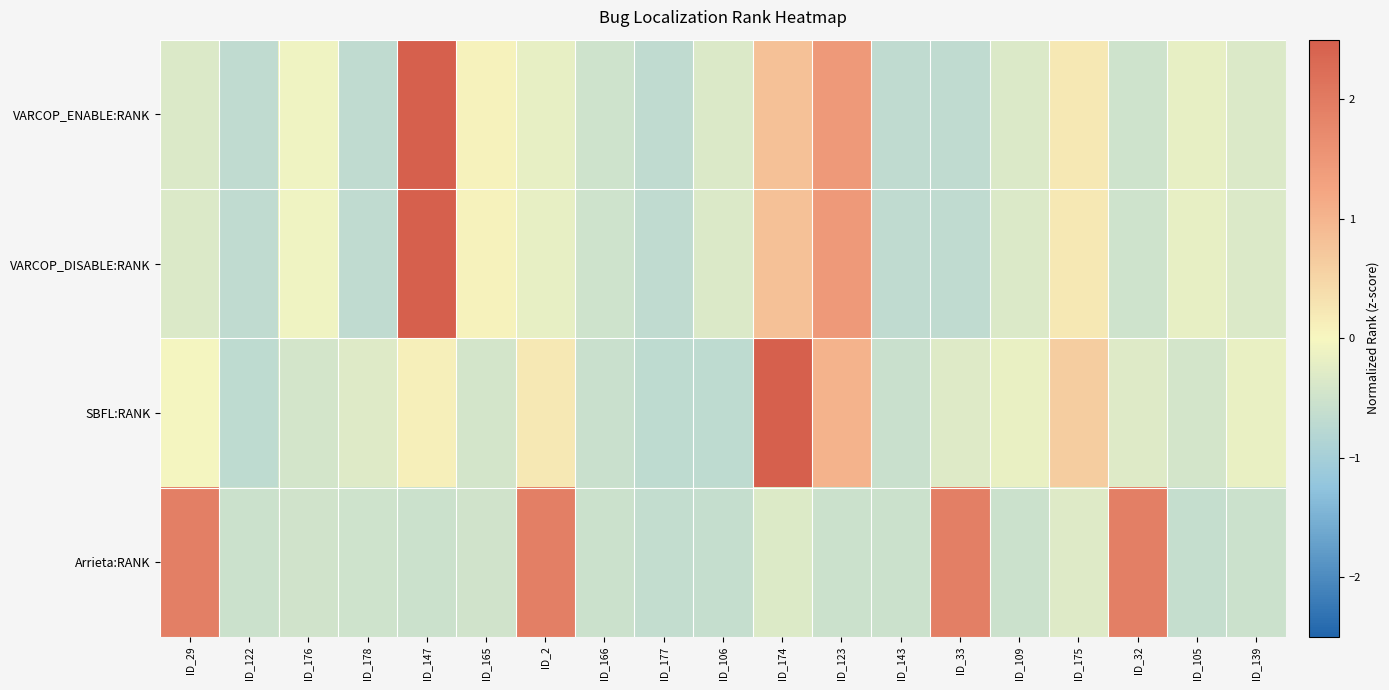

Reading left to right, extract all data points from this chart.

VARCOP_ENABLE:RANK: ID_29=-0.3	ID_122=-0.7	ID_176=-0.1	ID_178=-0.7	ID_147=3.6	ID_165=0.1	ID_2=-0.2	ID_166=-0.5	ID_177=-0.7	ID_106=-0.3	ID_174=0.8	ID_123=1.5	ID_143=-0.7	ID_33=-0.7	ID_109=-0.3	ID_175=0.2	ID_32=-0.5	ID_105=-0.2	ID_139=-0.3
VARCOP_DISABLE:RANK: ID_29=-0.3	ID_122=-0.7	ID_176=-0.1	ID_178=-0.7	ID_147=3.6	ID_165=0.1	ID_2=-0.2	ID_166=-0.5	ID_177=-0.7	ID_106=-0.3	ID_174=0.8	ID_123=1.5	ID_143=-0.7	ID_33=-0.7	ID_109=-0.3	ID_175=0.2	ID_32=-0.5	ID_105=-0.2	ID_139=-0.3
SBFL:RANK: ID_29=-0.0	ID_122=-0.7	ID_176=-0.4	ID_178=-0.3	ID_147=0.1	ID_165=-0.4	ID_2=0.2	ID_166=-0.6	ID_177=-0.7	ID_106=-0.7	ID_174=3.8	ID_123=1.0	ID_143=-0.6	ID_33=-0.3	ID_109=-0.2	ID_175=0.6	ID_32=-0.3	ID_105=-0.4	ID_139=-0.2
Arrieta:RANK: ID_29=1.9	ID_122=-0.5	ID_176=-0.5	ID_178=-0.5	ID_147=-0.5	ID_165=-0.5	ID_2=1.9	ID_166=-0.5	ID_177=-0.6	ID_106=-0.6	ID_174=-0.3	ID_123=-0.5	ID_143=-0.5	ID_33=1.9	ID_109=-0.5	ID_175=-0.3	ID_32=1.9	ID_105=-0.6	ID_139=-0.5